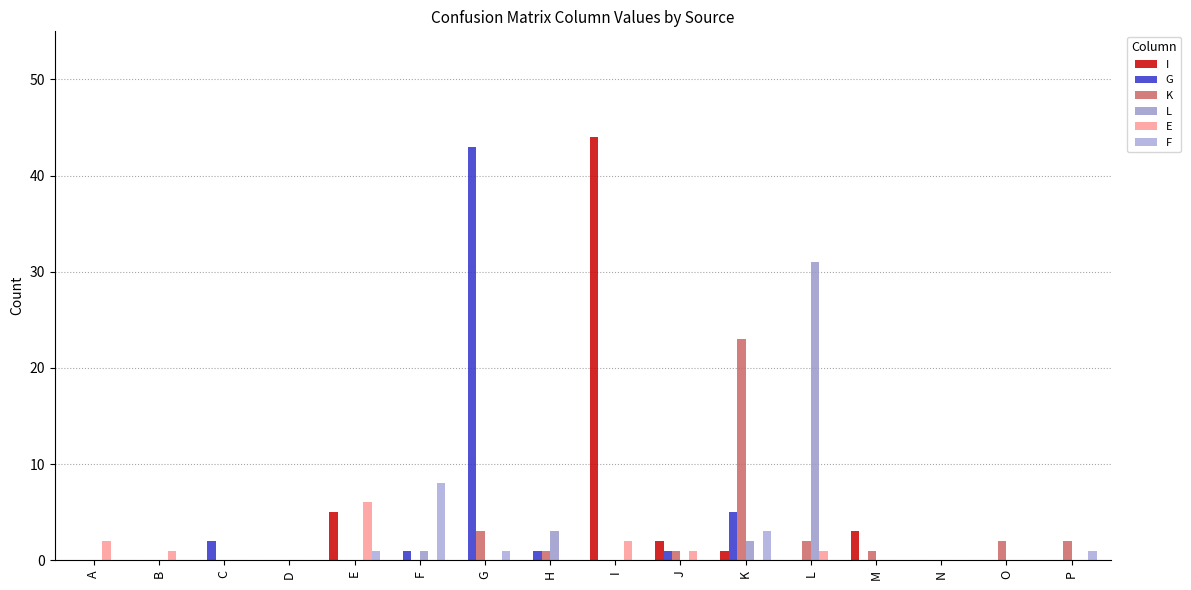

What is the sum of all E values?

13